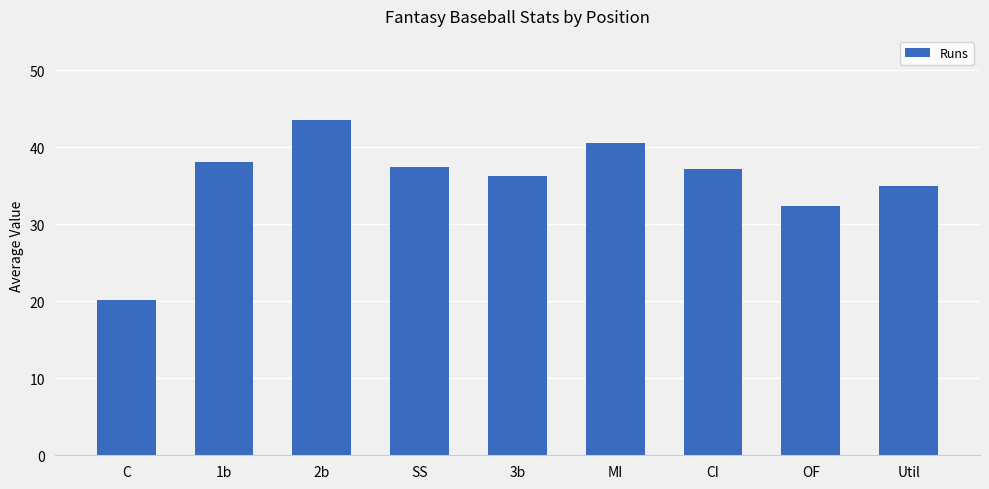

Is it true that the value at 2b is 43.5?

True